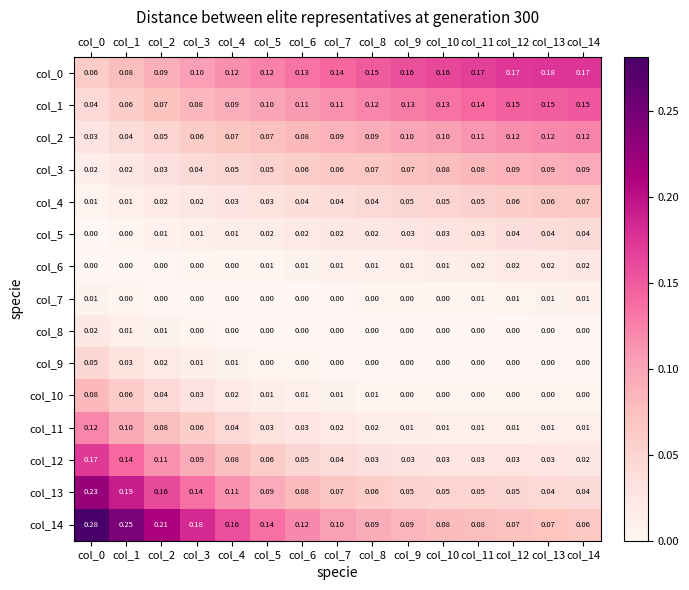

Count the number of categories in the chart.

15